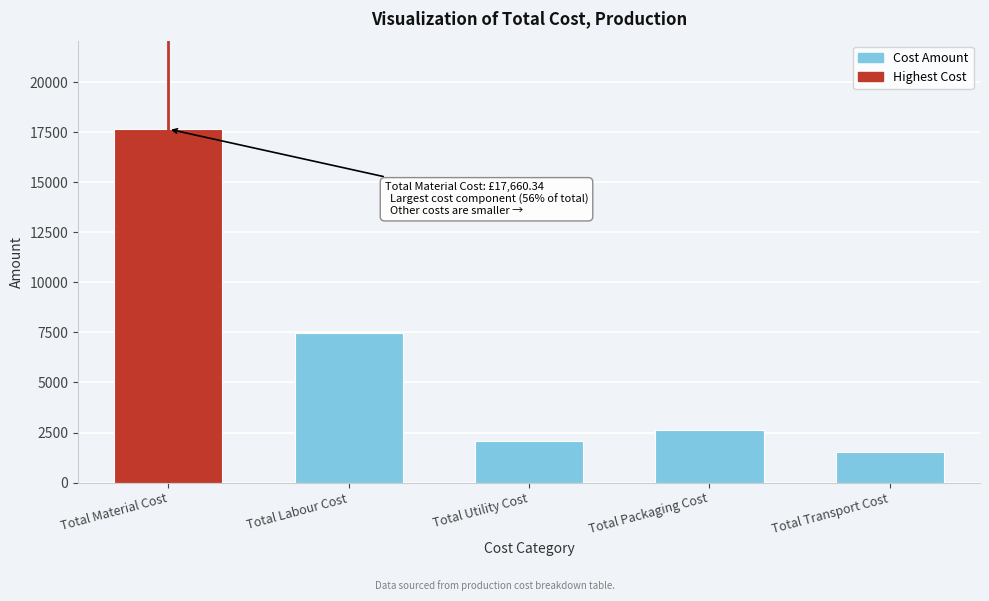

Reading left to right, extract all data points from this chart.

17660.3	7454.0	2057.0	2611.0	1538.0